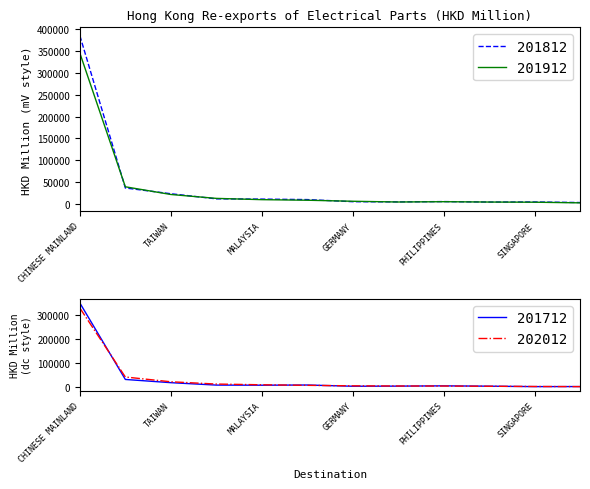

How many values in the 201912 series are below 8145?

6